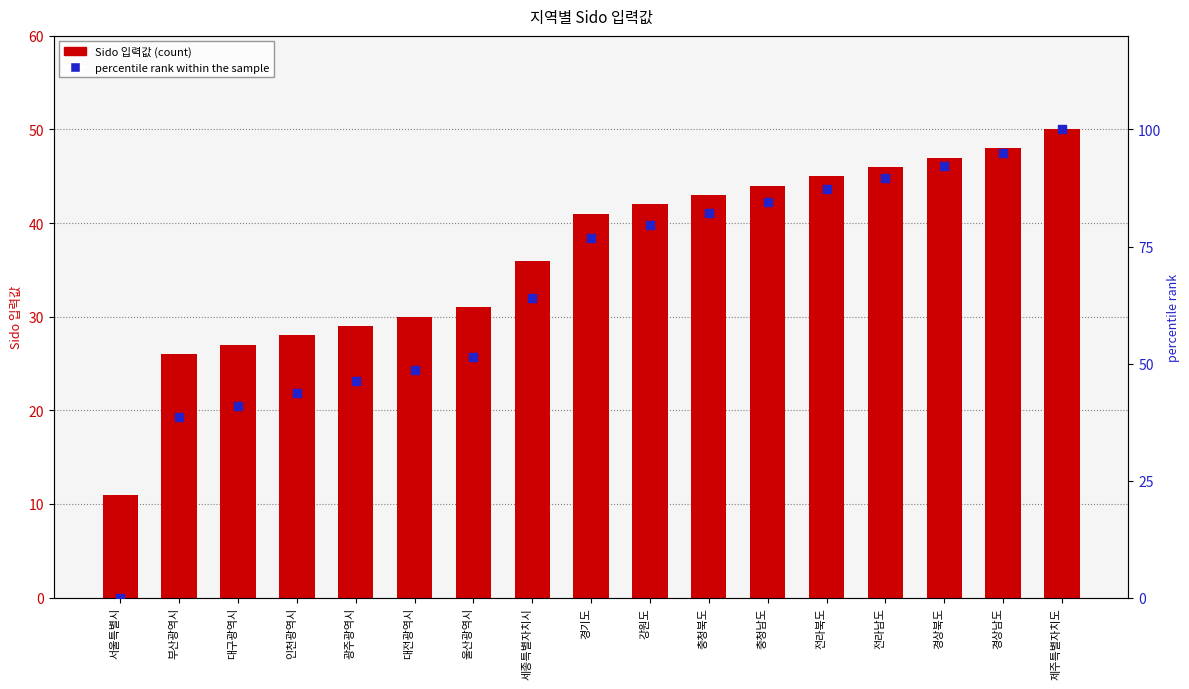

Is the value of percentile rank within the sample at 울산광역시 greater than the value of Sido 입력값 at 제주특별자치도?

Yes